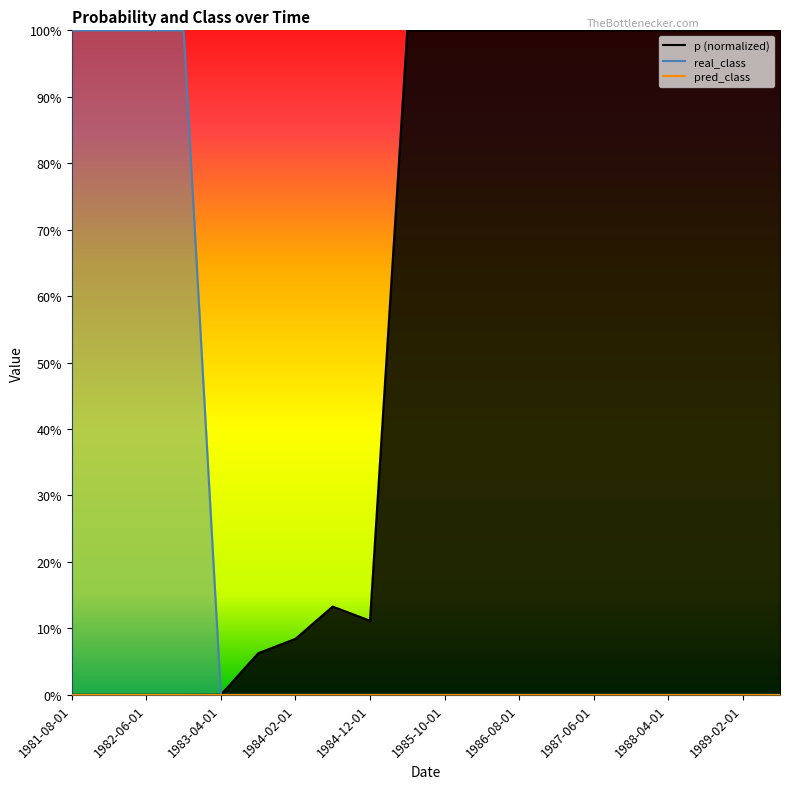

List the labels in order of p value, smallest first.

1981-08-01, 1982-01-01, 1982-06-01, 1982-11-01, 1983-04-01, 1983-09-01, 1984-02-01, 1984-12-01, 1984-07-01, 1985-05-01, 1985-10-01, 1986-03-01, 1986-08-01, 1987-01-01, 1987-06-01, 1987-11-01, 1988-04-01, 1988-09-01, 1989-02-01, 1989-07-01